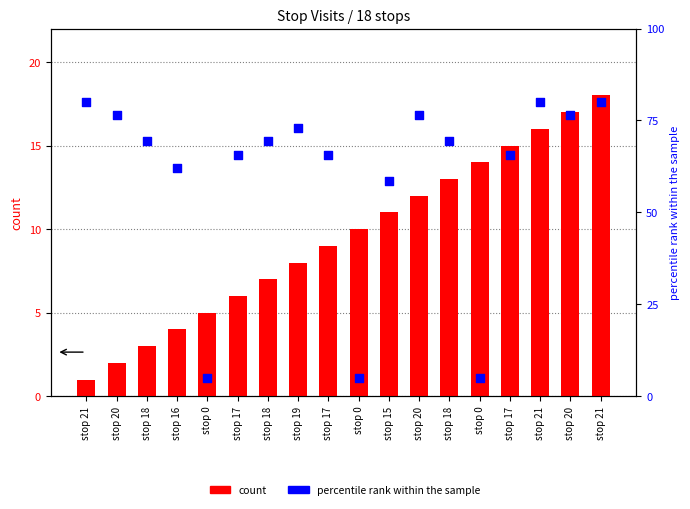

What is the total value across all series at stop 17?

71.7